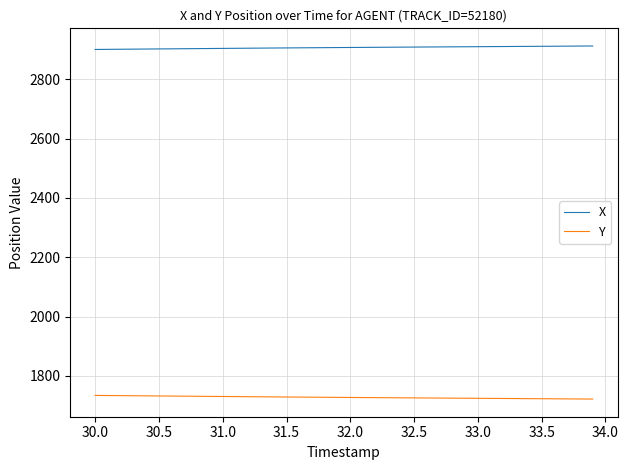

True or false: X and Y cross at least once.

False